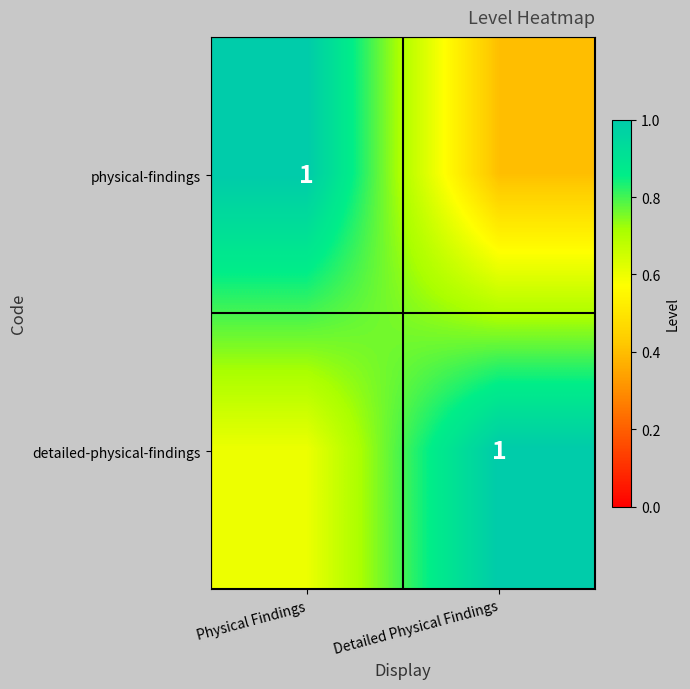

Is it true that detailed-physical-findings equals 1.0 at Detailed Physical Findings?

True